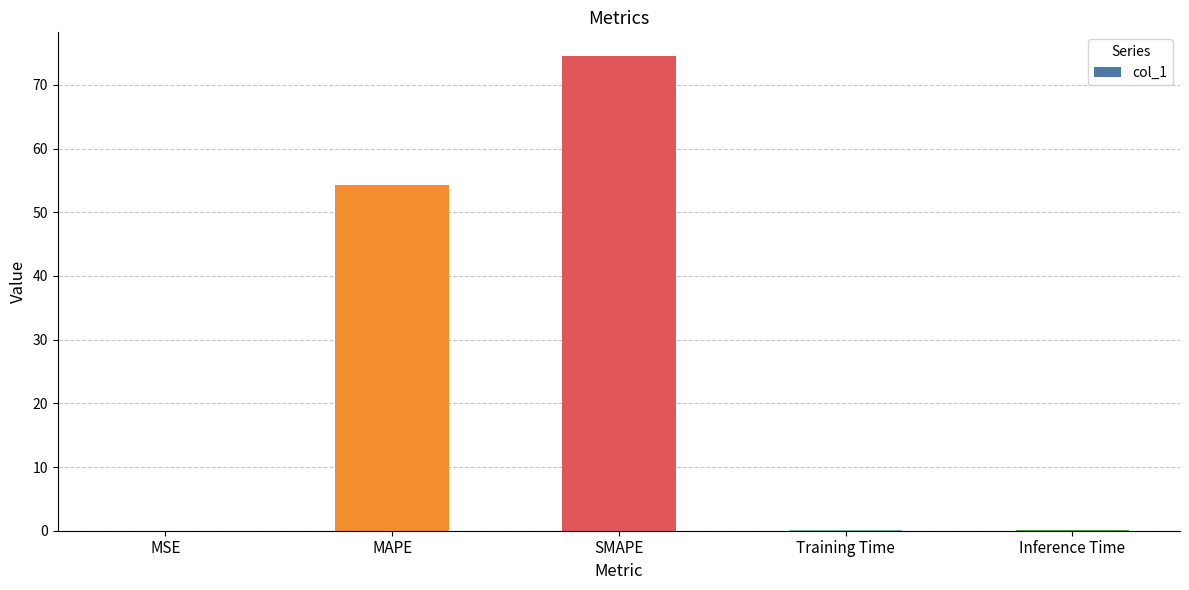

Which has a higher value, MSE or SMAPE?

SMAPE